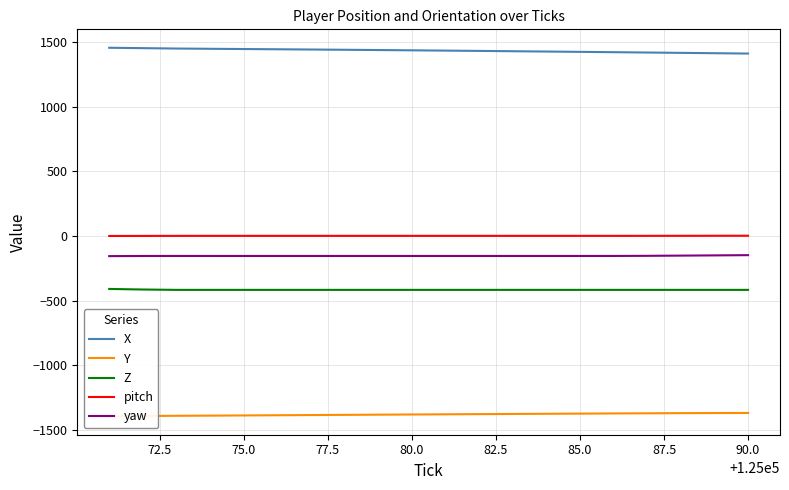

The Z series shows -93.5 at 85.0. True or false?

False